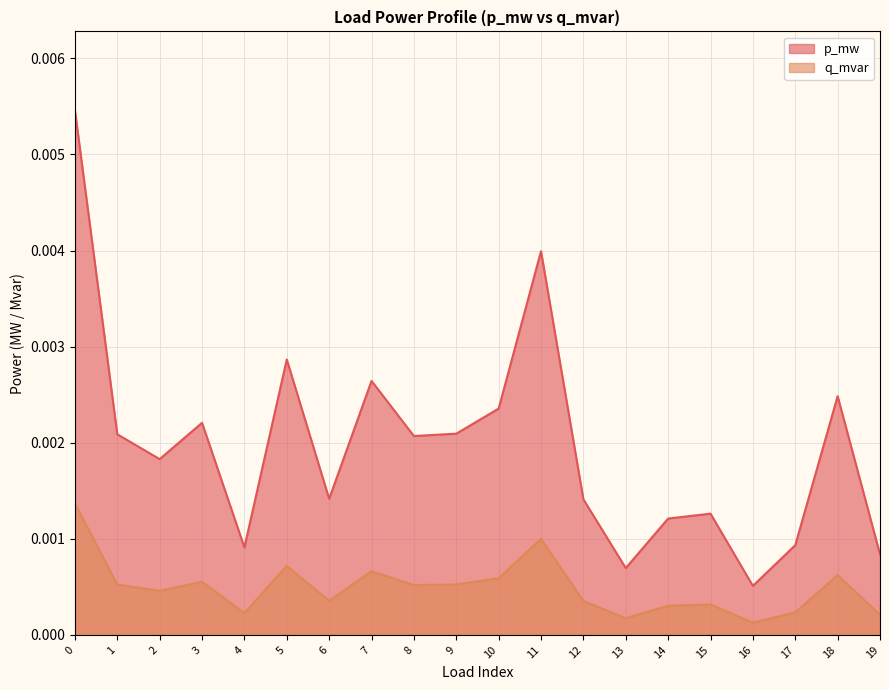

True or false: p_mw and q_mvar intersect in this chart.

False